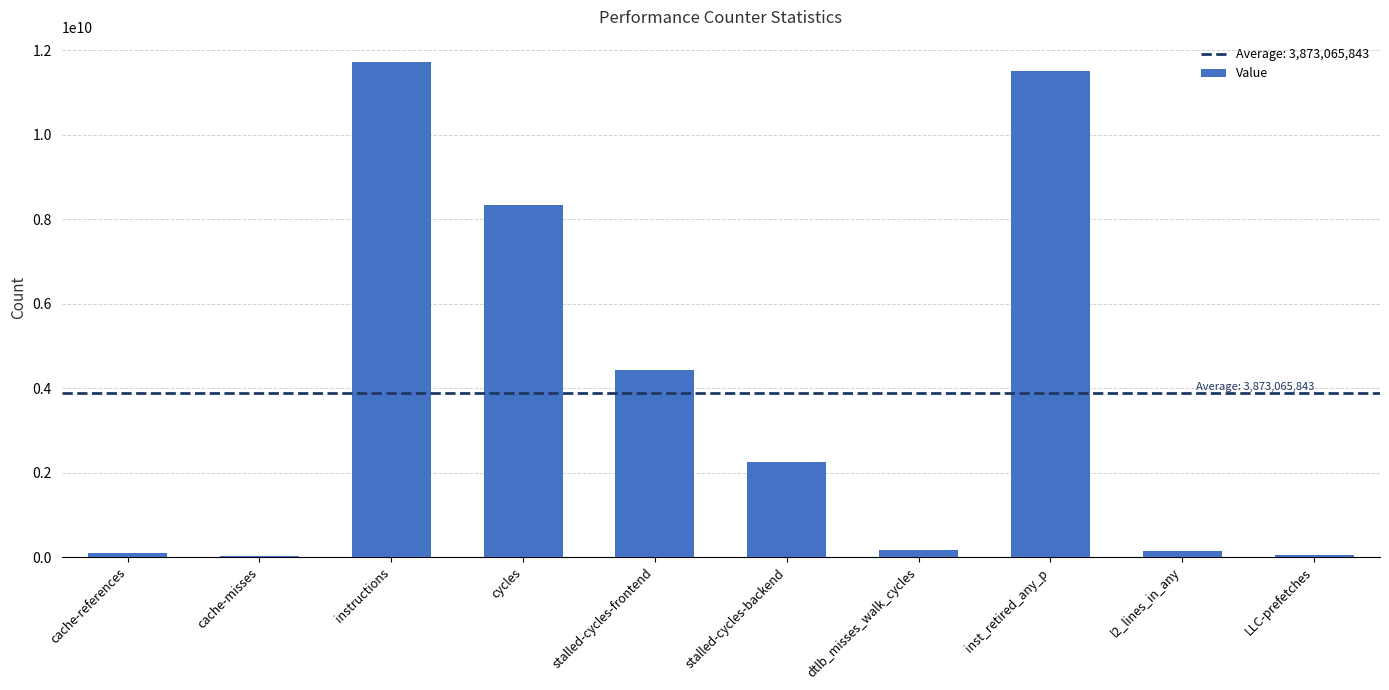

What is the sum of all values?

38730658431